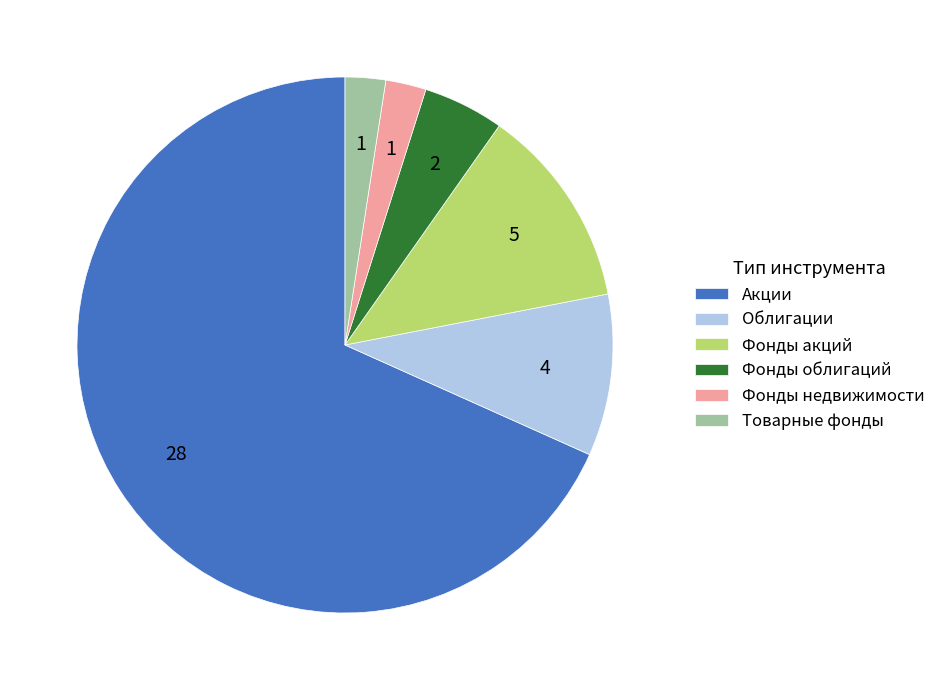

Which category has the biggest portion of the pie?

Акции